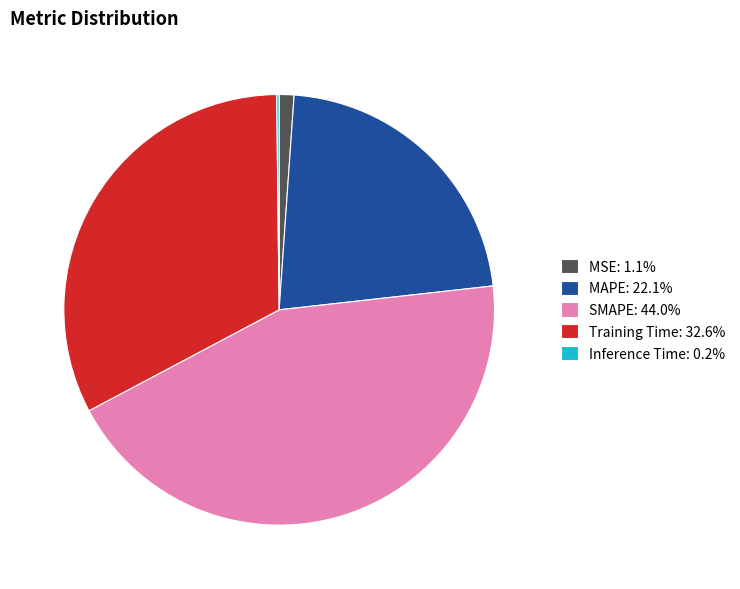

Does any single category account for the majority?

No